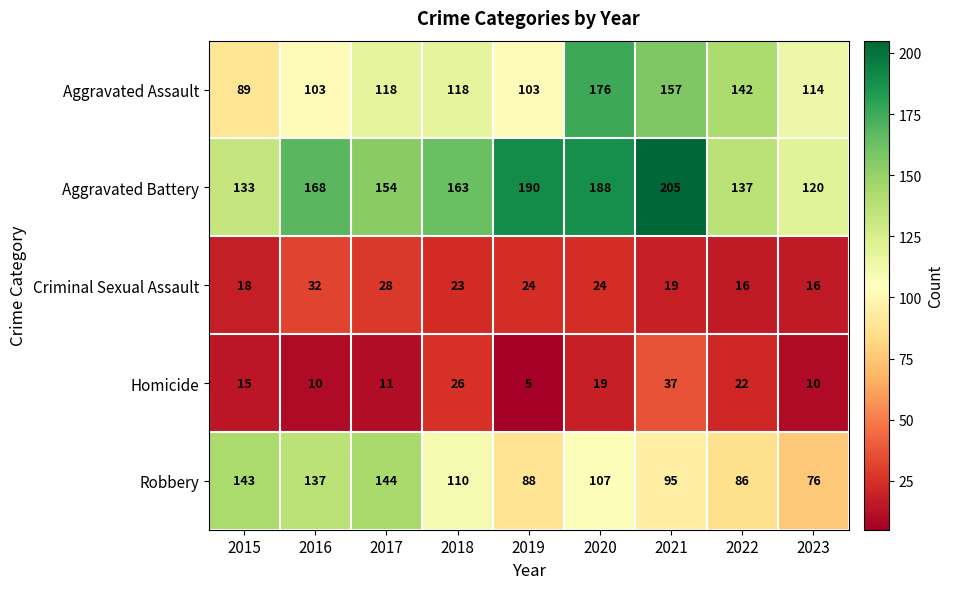

At which category is the sum across all series the highest?

2020